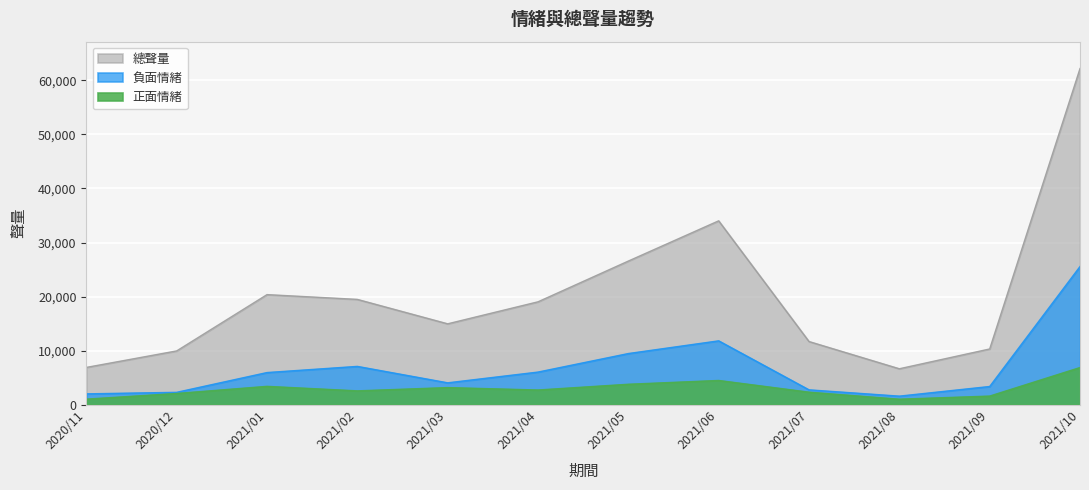

Which label corresponds to the smallest value in the chart?

2021/08